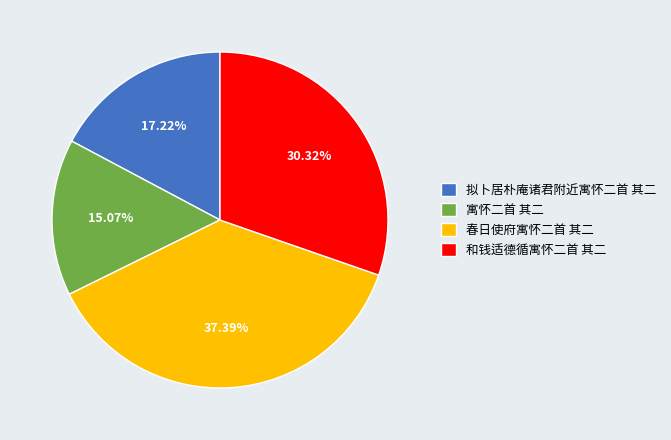

Count the number of slices in the pie.

4